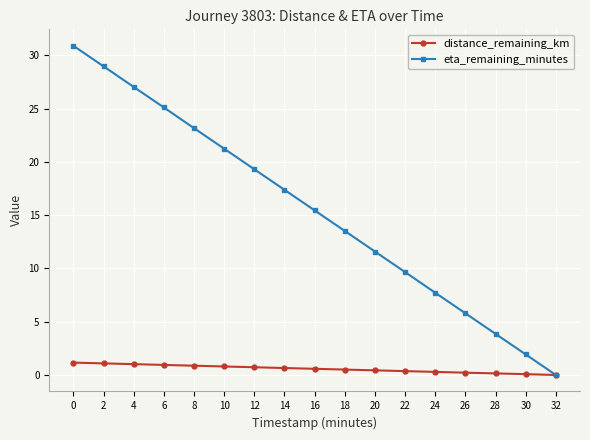

What is the maximum value for eta_remaining_minutes?

30.9